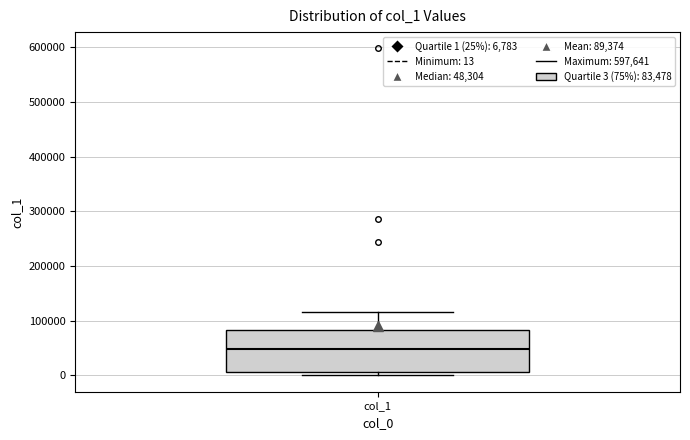

Read this box plot against the y-axis: the position of the median line, the range covered by the box, and the ends of both whiskers. The values are not printed on the chart, so give them approximately, as read against the axis.

median 50000, box 10000 to 80000, whiskers 0 to 120000